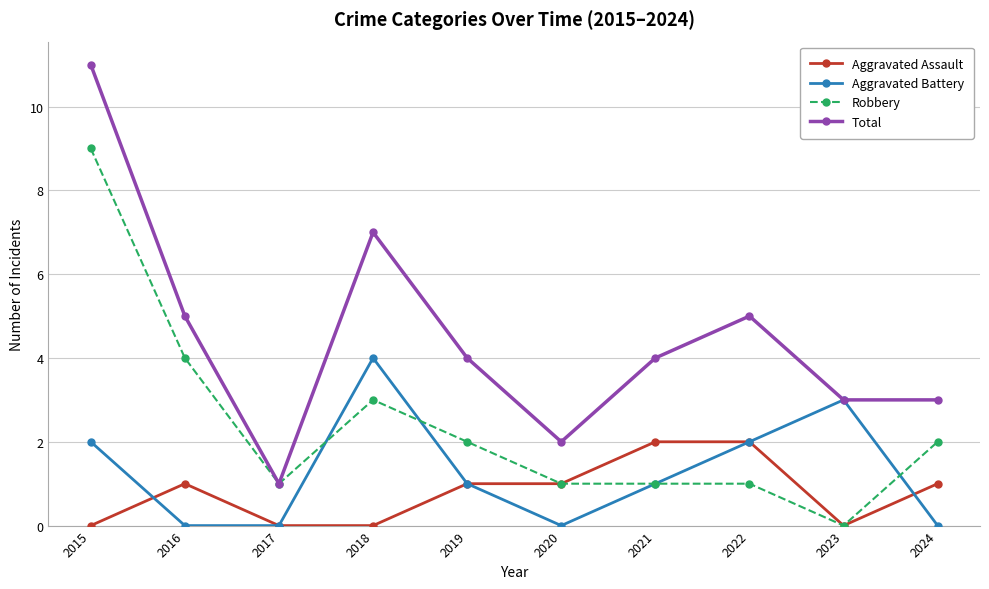

Is it true that Total equals 3 at 2020?

False